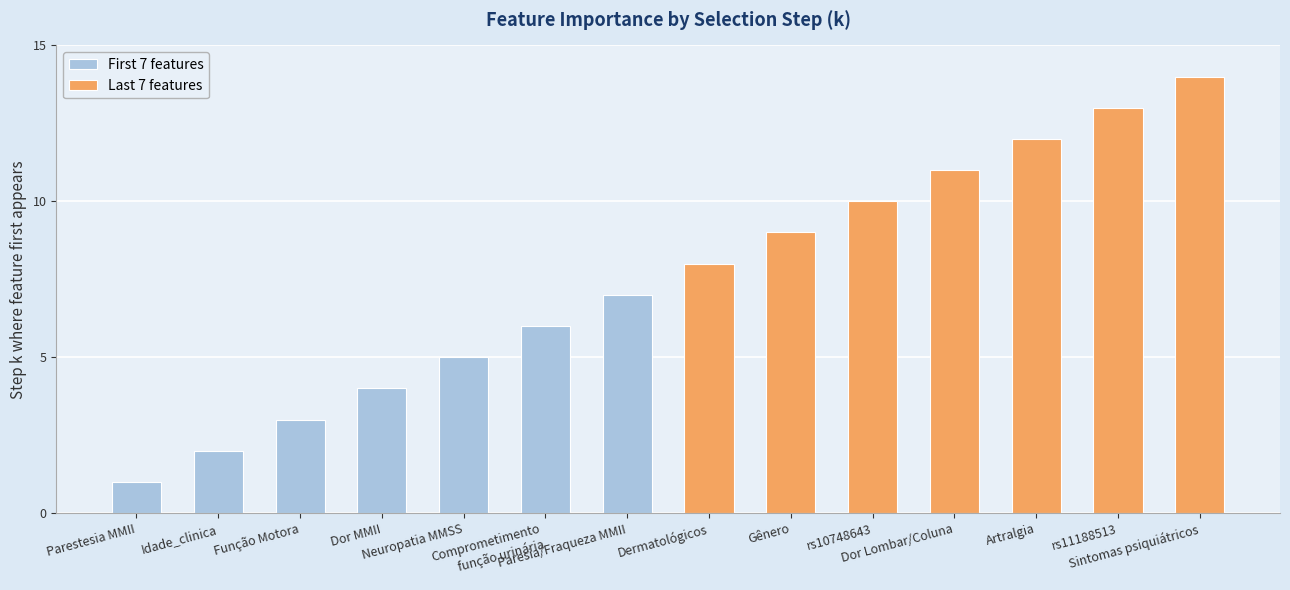

What is the maximum value shown in the chart?

14